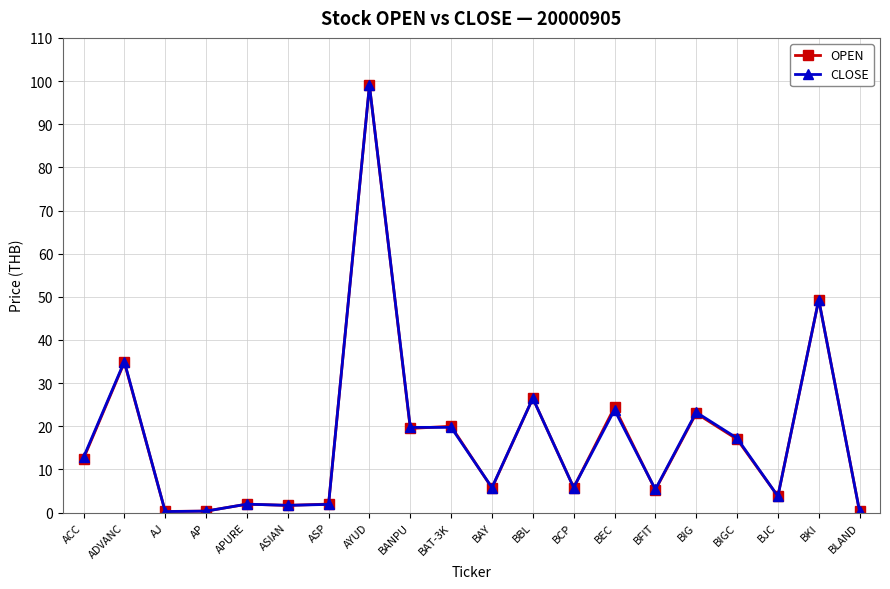

Which category has the highest value across all series?

AYUD